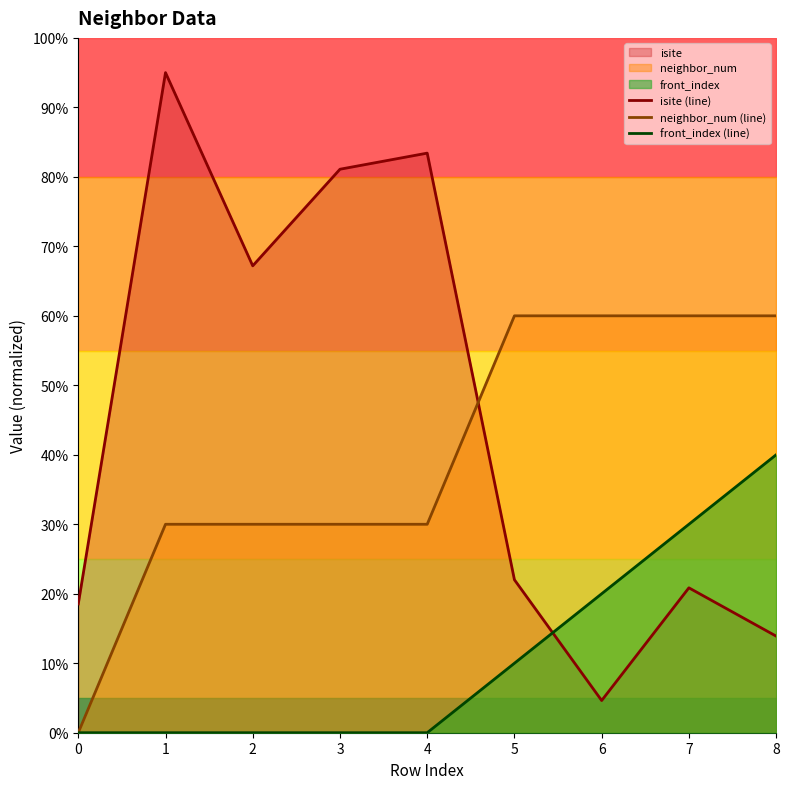

Is the value of isite (line) at 5 greater than the value of neighbor_num (line) at 4?

No